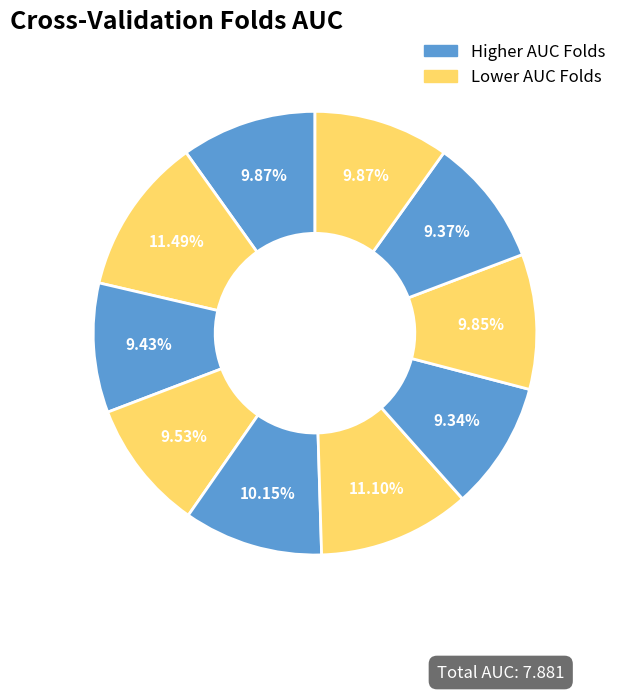

To the nearest percent, what is the difference between the largest and smallest slice percentages?

2%